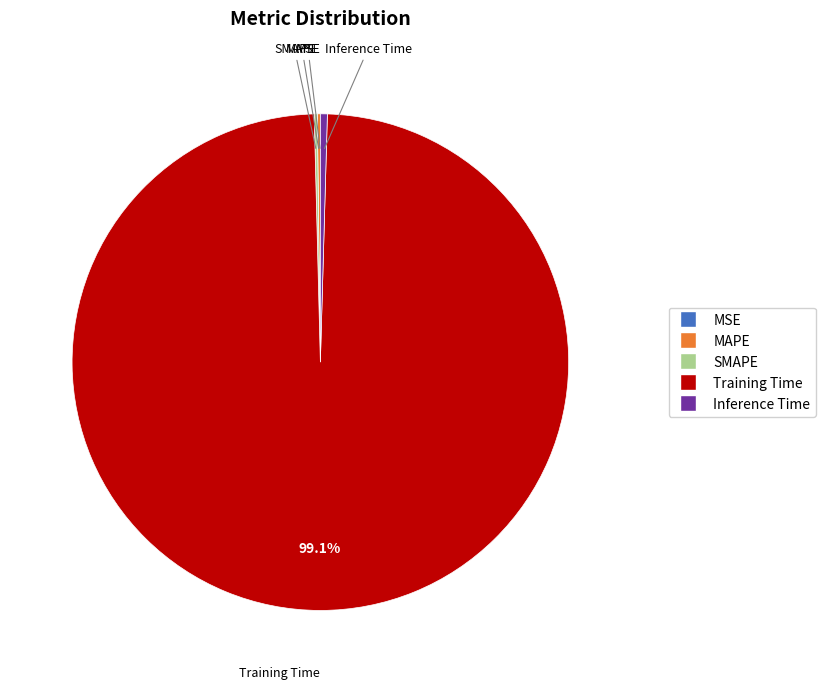

Which category has the biggest portion of the pie?

Training Time